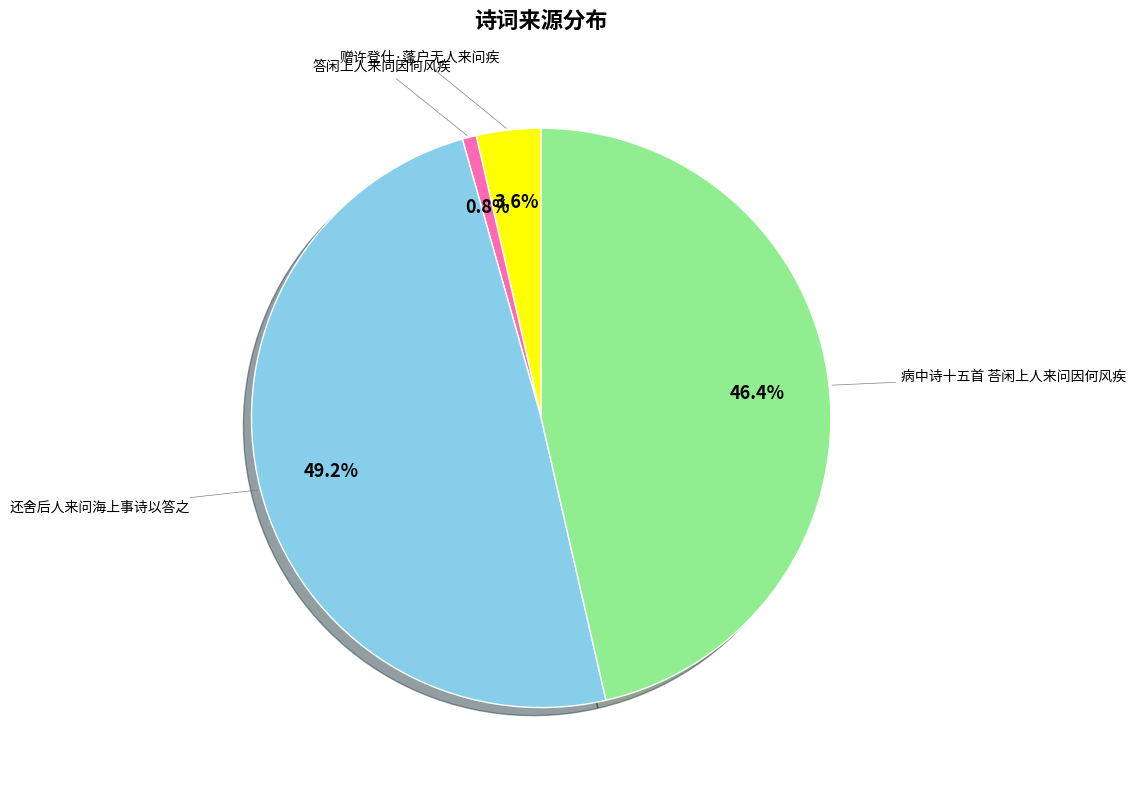

Rank the categories by value from highest to lowest.

还舍后人来问海上事诗以答之, 病中诗十五首 荅闲上人来问因何风疾, 赠许登仕·蓬户无人来问疾, 答闲上人来问因何风疾